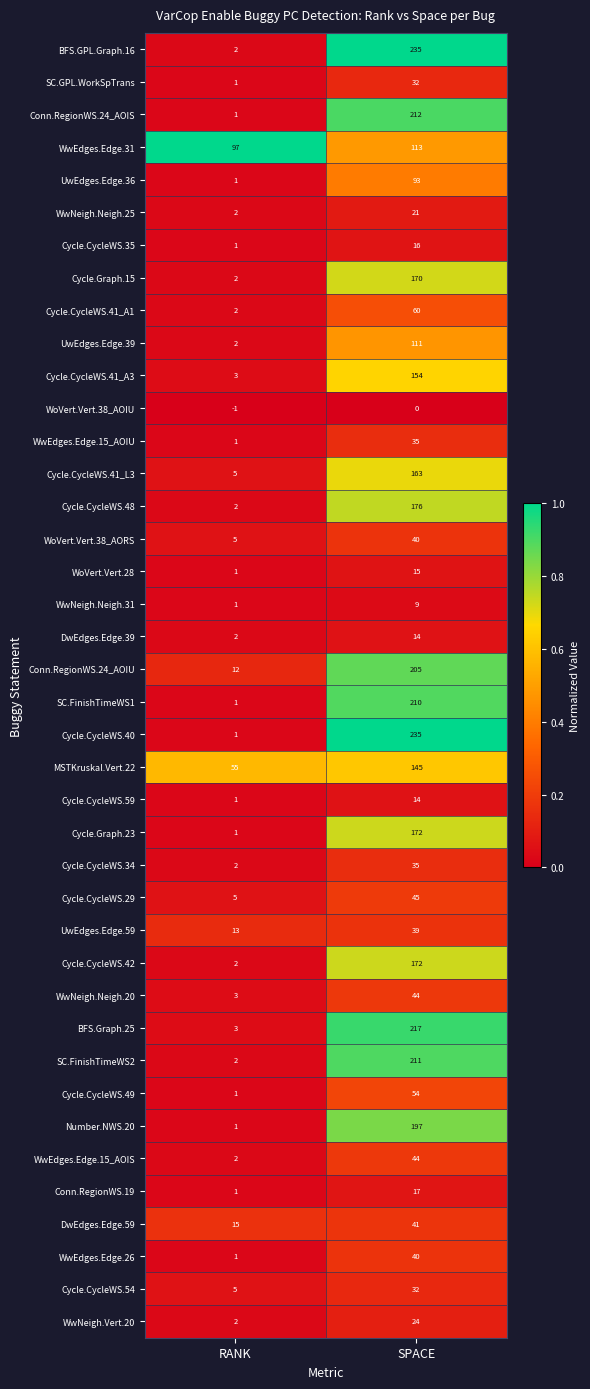

What is the spread (max minus min) of values at RANK?

98